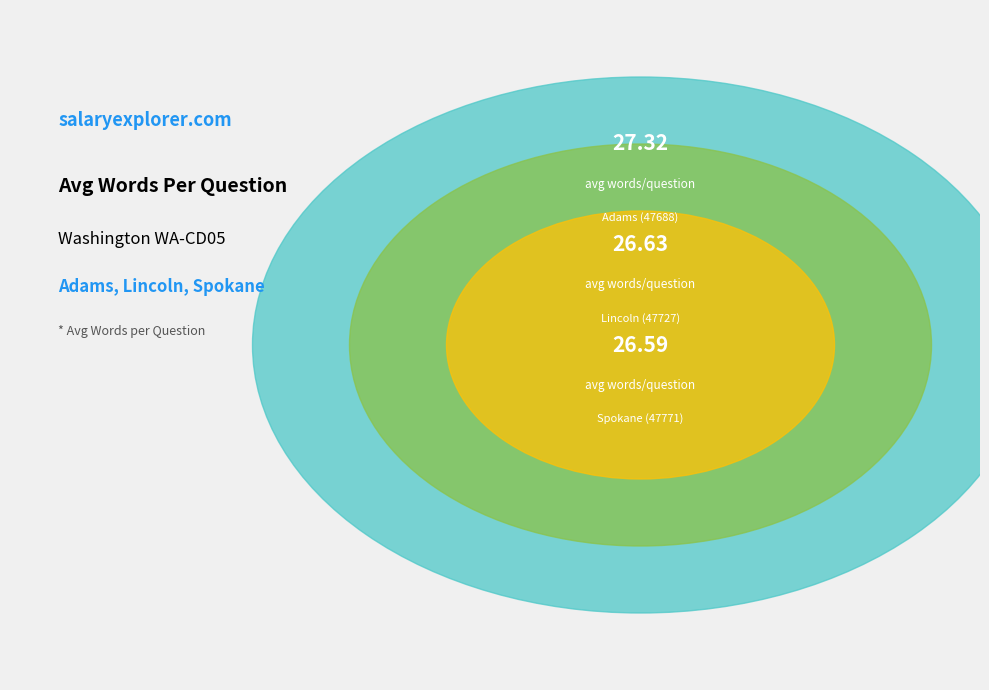

Is Lincoln (47727) the majority of the pie?

No